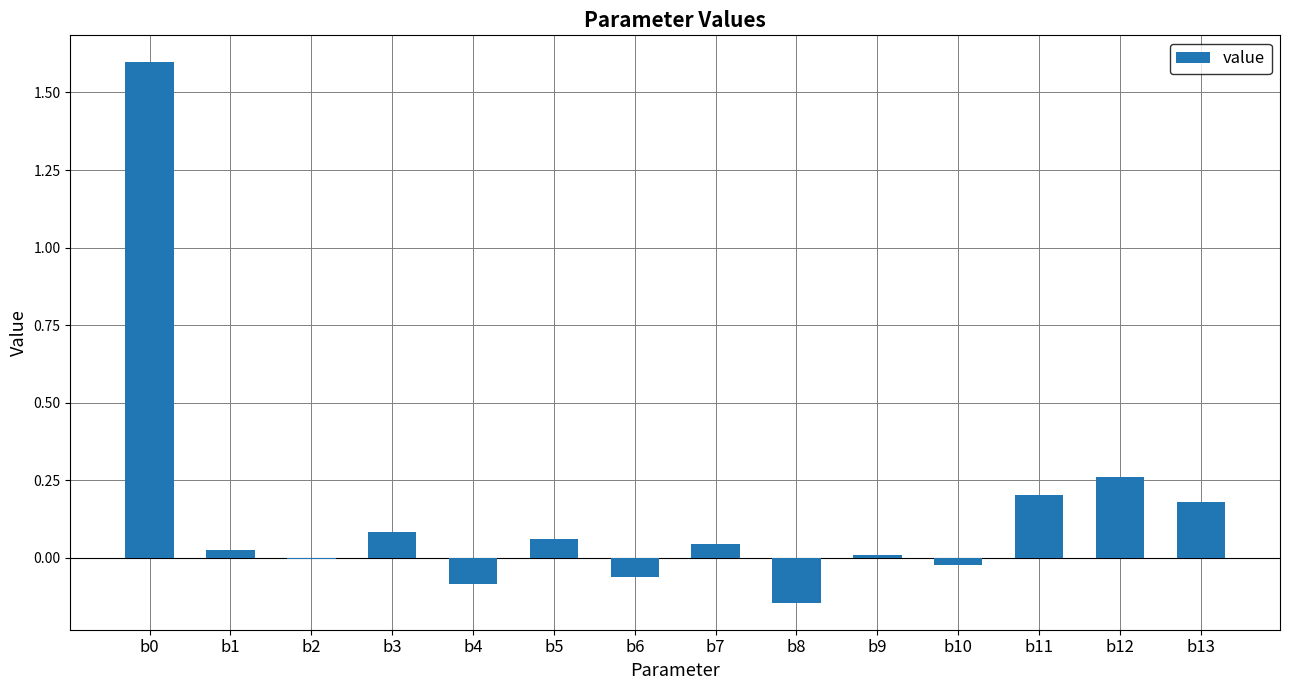

How many categories are shown in the chart?

14